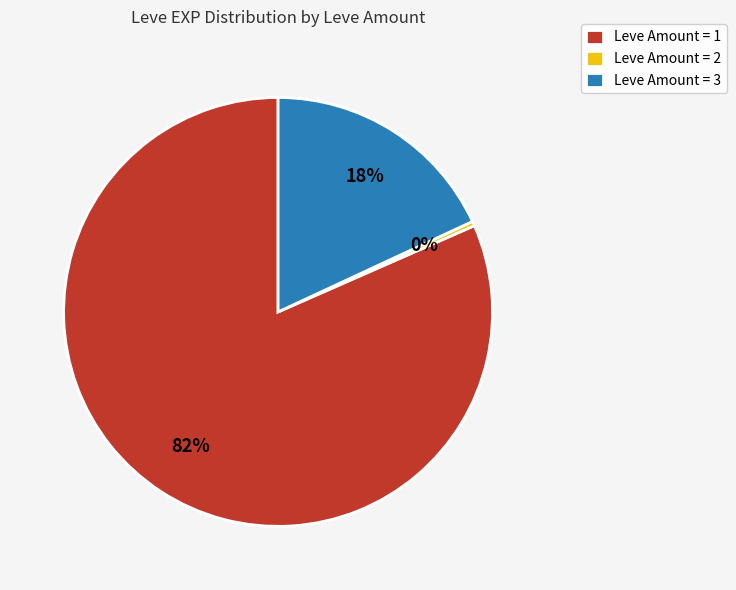

Rank the categories by value from highest to lowest.

Leve Amount = 1, Leve Amount = 3, Leve Amount = 2